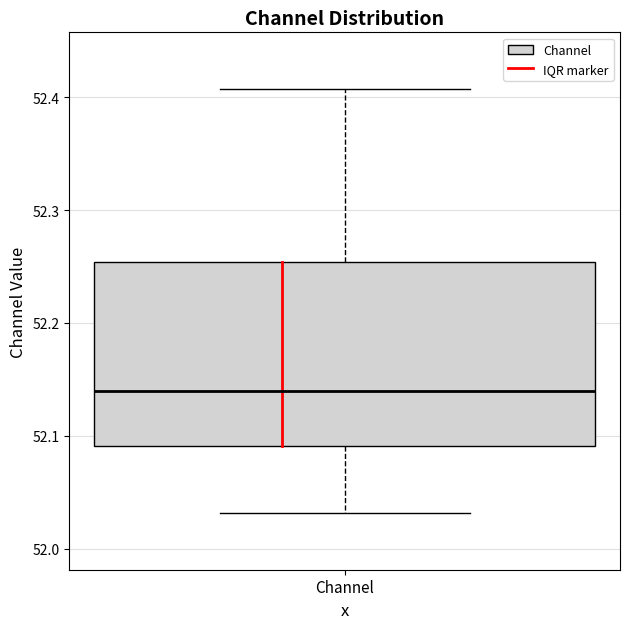

Transcribe this box plot: give where the median line is, the range the box spans, and where the two whiskers end, as read against the y-axis. The values are not printed on the chart, so give them approximately, as read against the axis.

median 52.14, box 52.09 to 52.25, whiskers 52.03 to 52.41